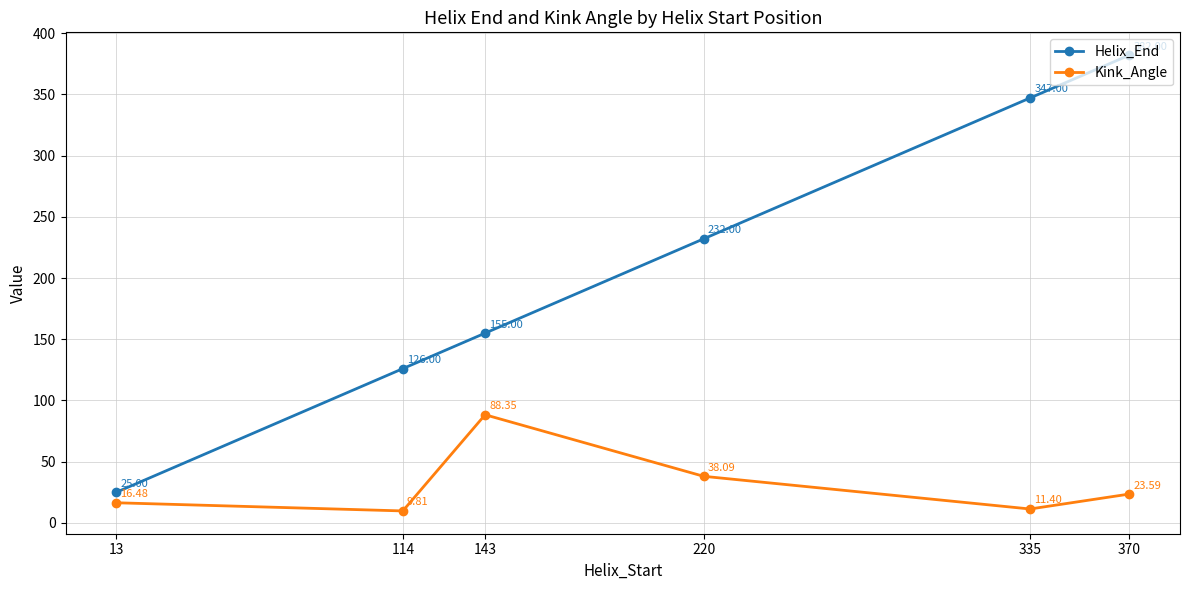

Does the chart display data point markers on the line(s)?

Yes